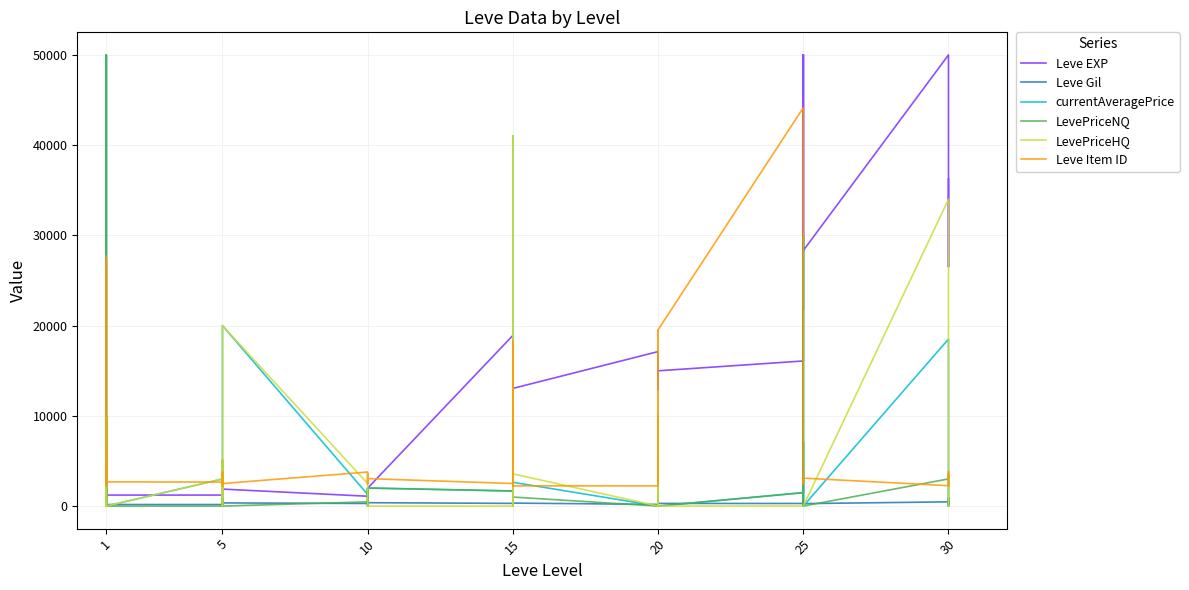

True or false: LevePriceNQ has more than 1 interior local peaks.

True